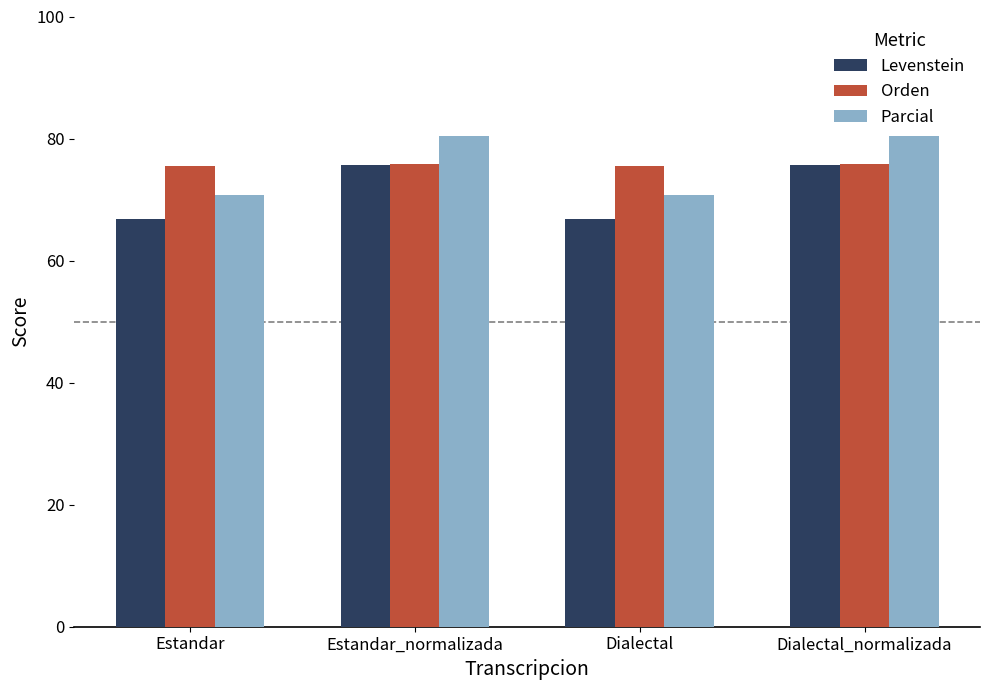

What position from the left is Dialectal_normalizada?

4